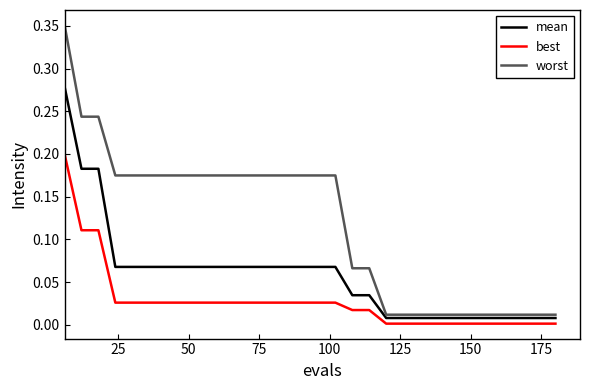

Which series has the largest total across all categories?

worst